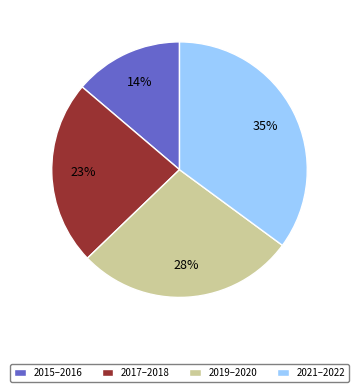

Is it true that 2017–2018 is 23% of the pie?

True